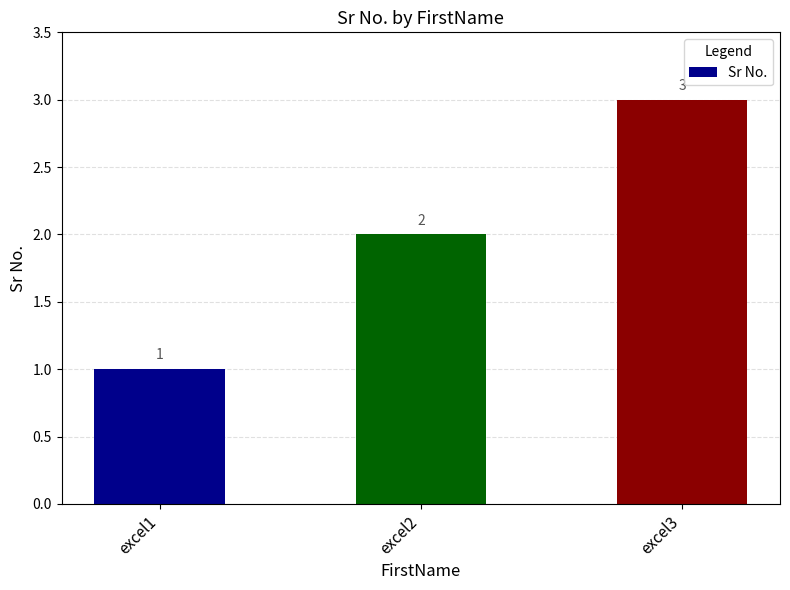

Which has a higher value, excel2 or excel1?

excel2